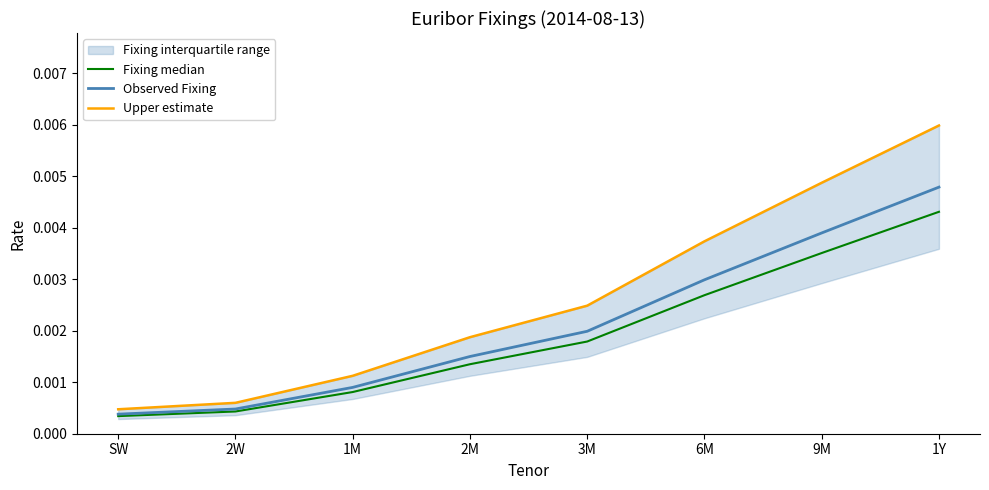

At which label does Observed Fixing reach its peak?

1Y